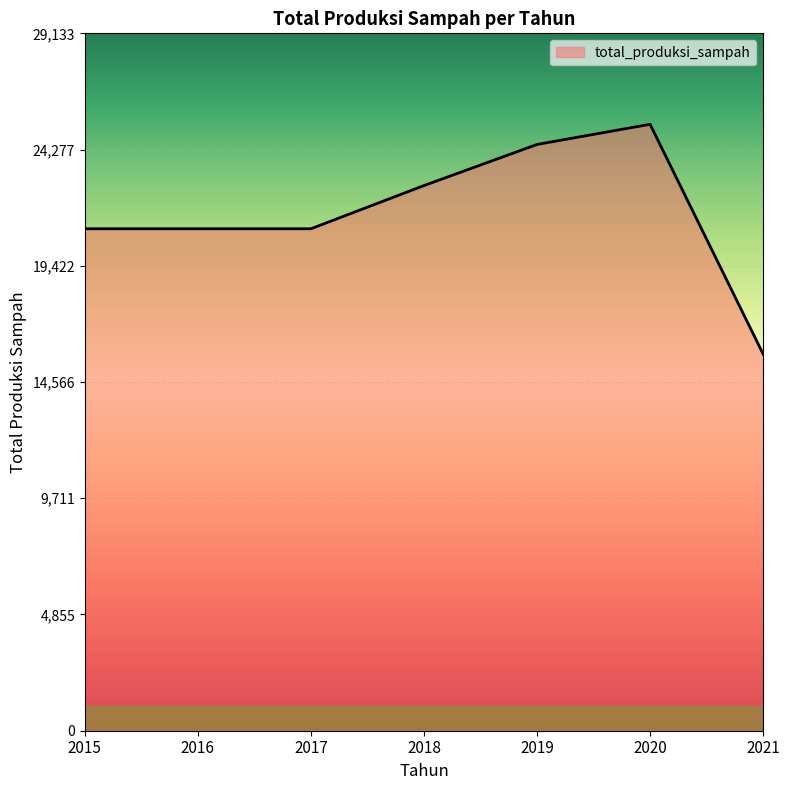

Read the value at 2017.

20969.3